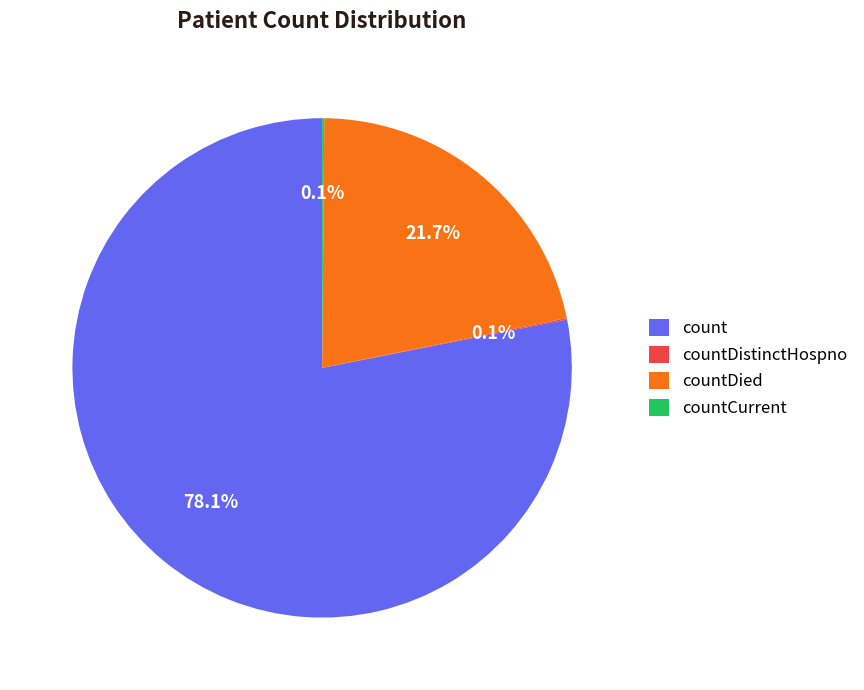

Which slice represents more than half of the pie?

count